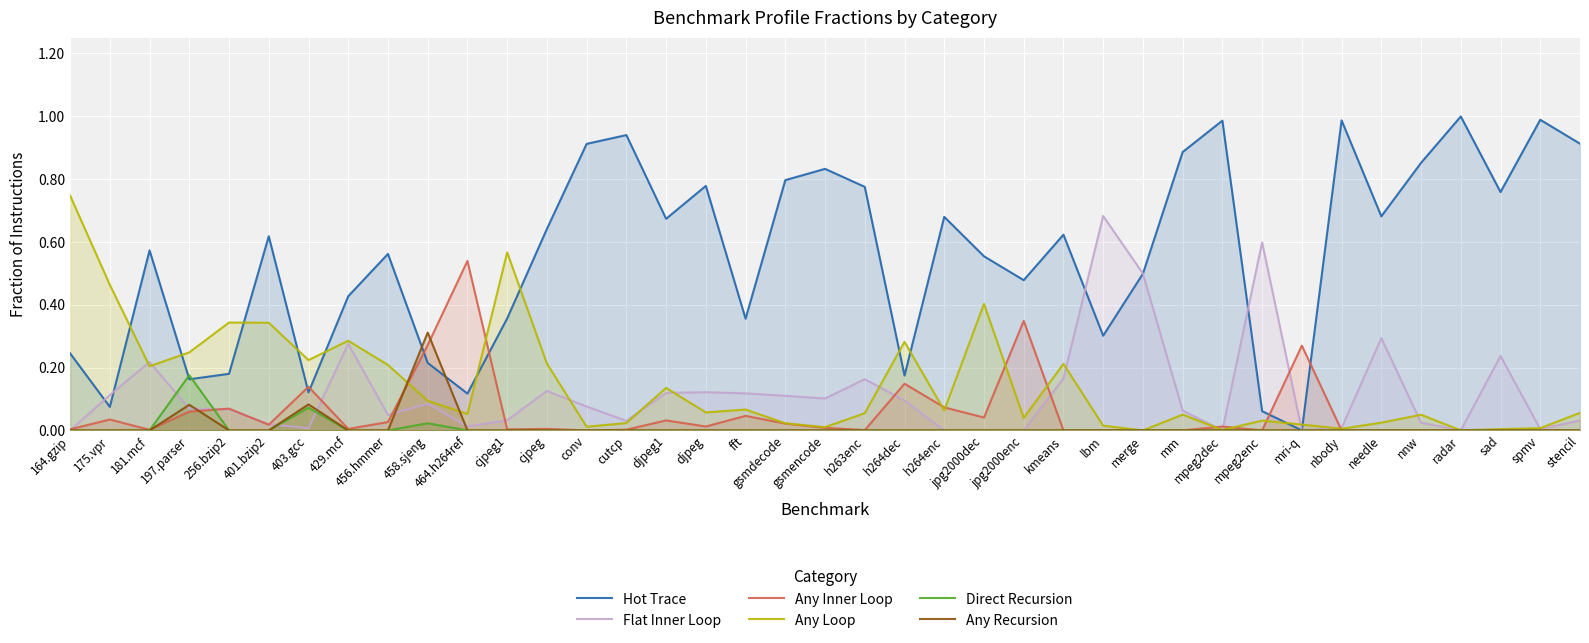

True or false: Any Loop and Flat Inner Loop cross at least once.

True